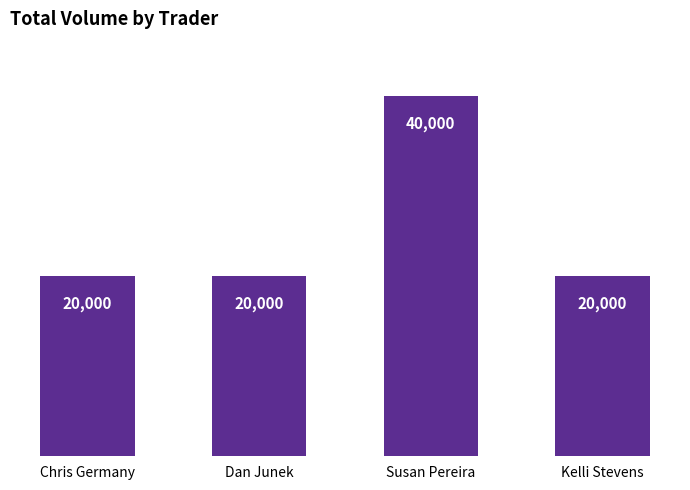

How many series are shown in this chart?

1